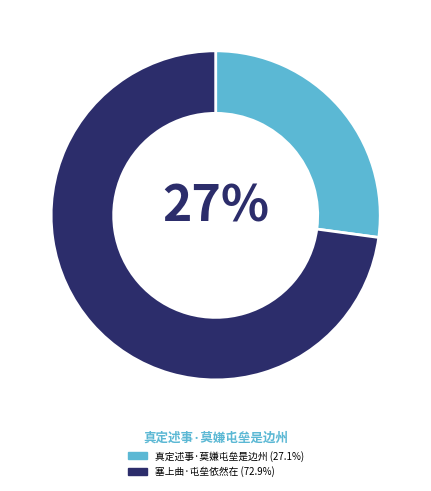

Is there a majority slice in this chart?

Yes